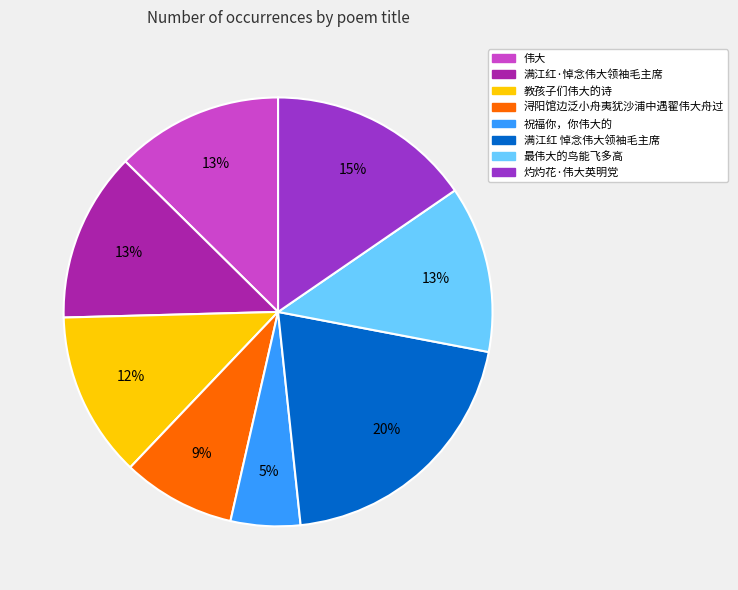

What is the smallest slice in the pie chart?

祝福你，你伟大的